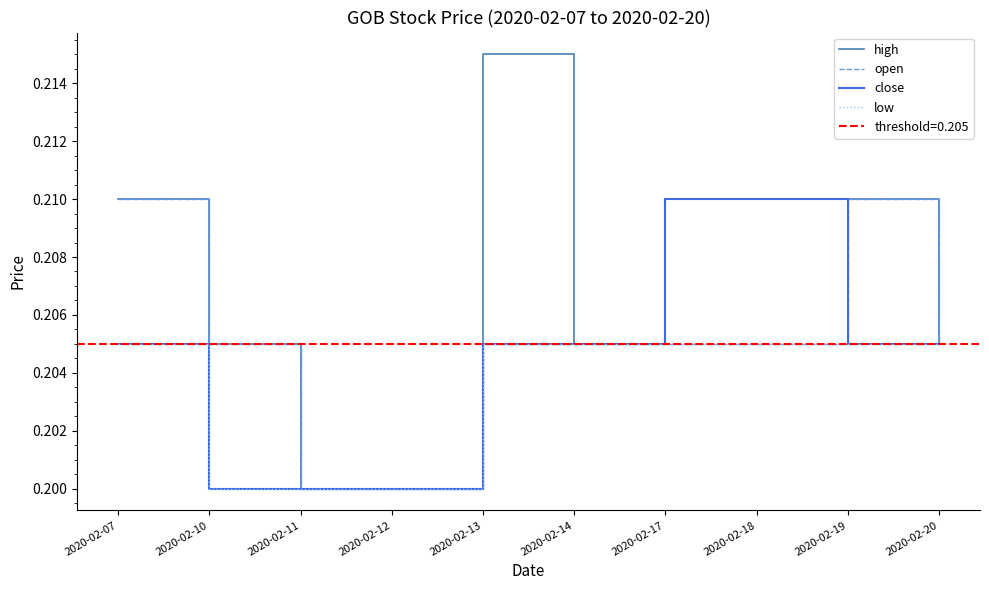

True or false: open and low intersect in this chart.

False